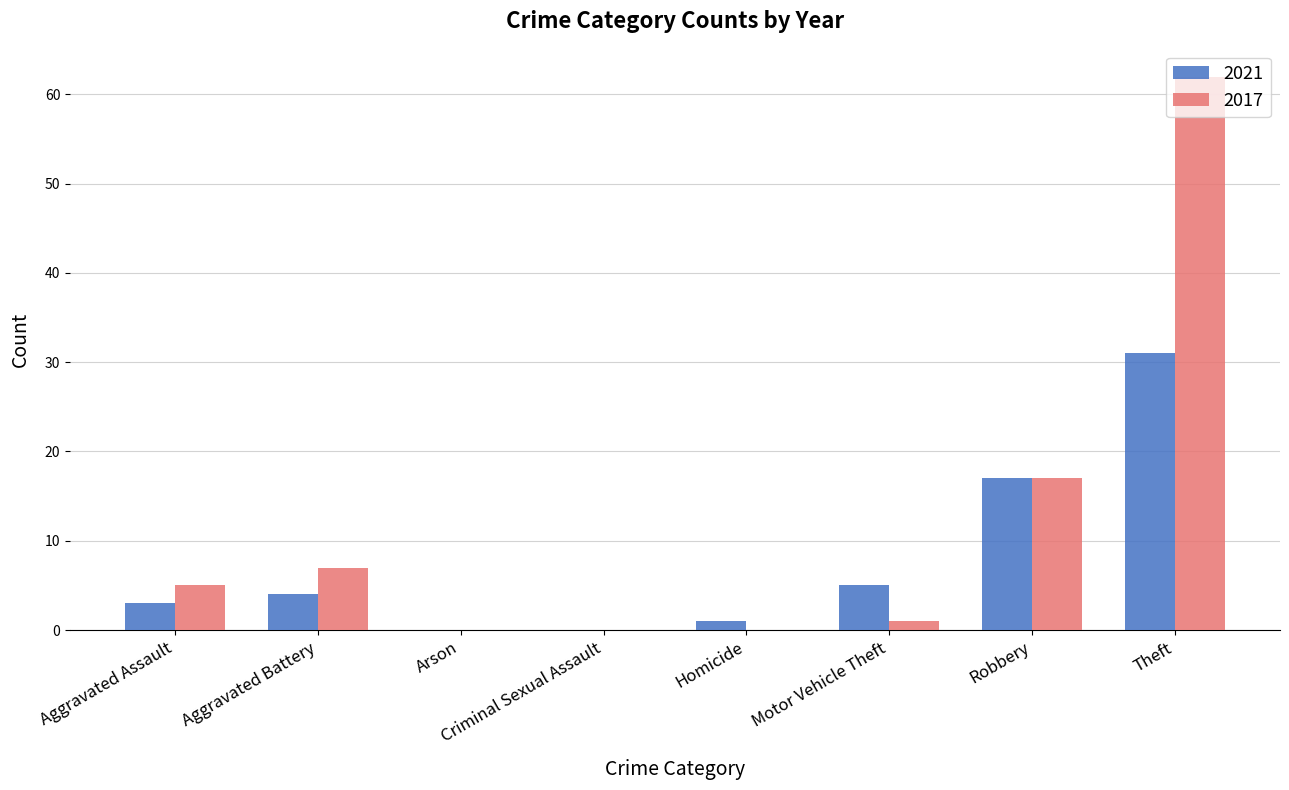

The 2017 series shows 24 at Arson. True or false?

False